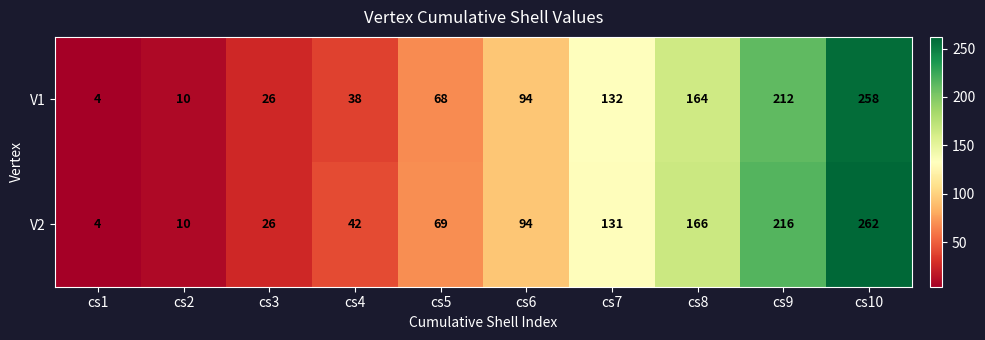

Between cs7 and cs8, which series saw the biggest shift?

V2